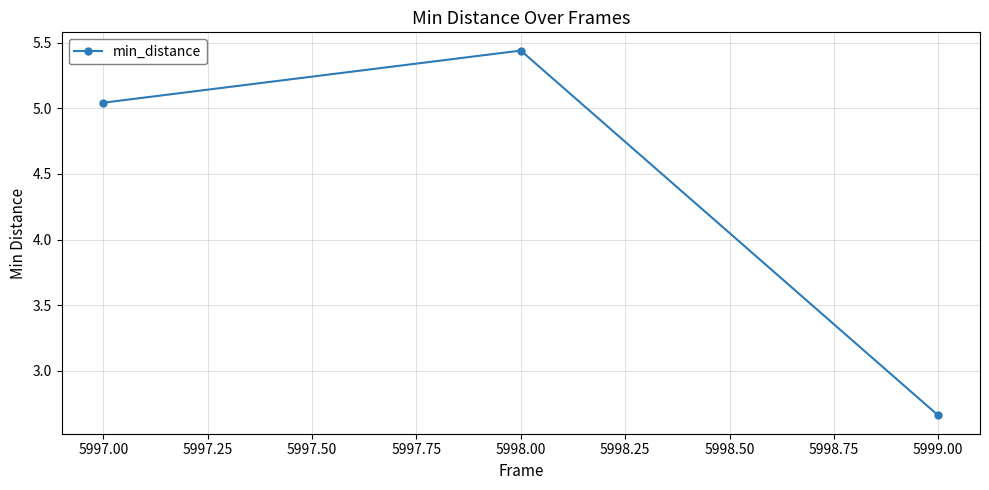

What position from the right is 5998.00?

2